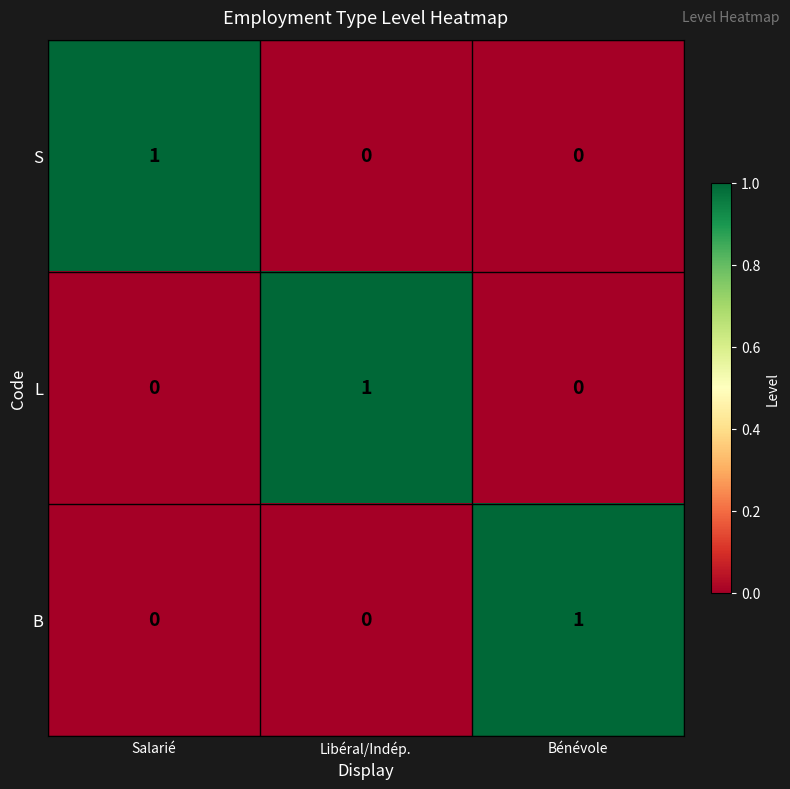

True or false: L has a value of -1 at Salarié.

False